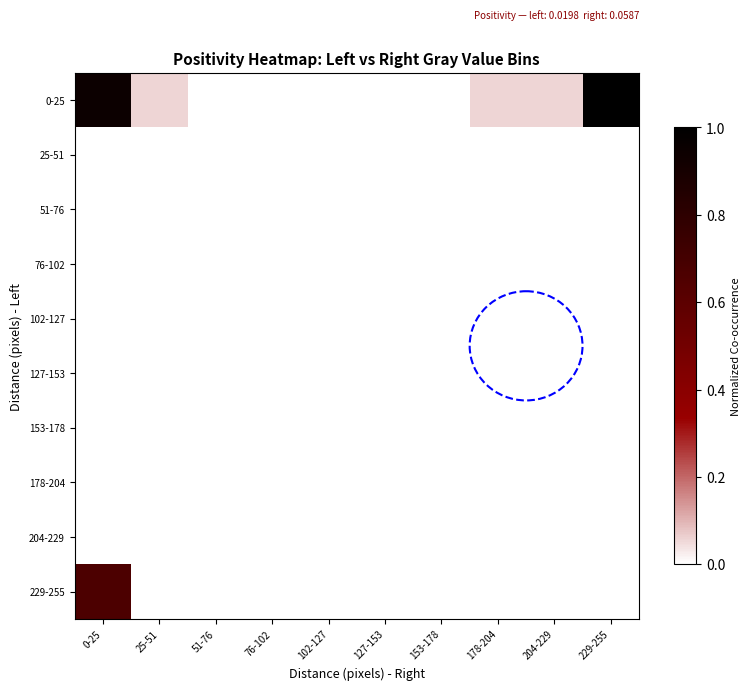

Which category has the lowest value across all series?

51-76